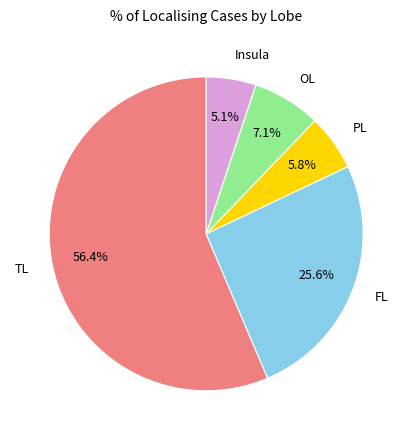

What is the largest slice in the pie chart?

TL